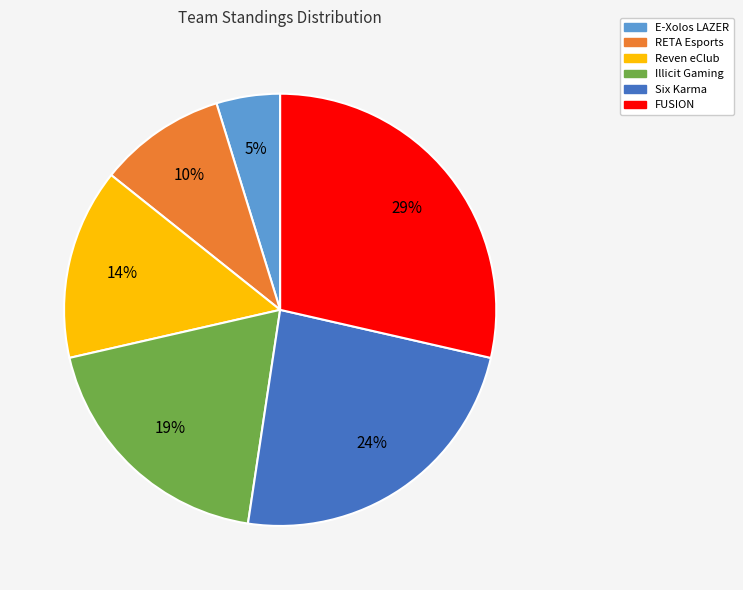

Between FUSION and Illicit Gaming, which is larger?

FUSION